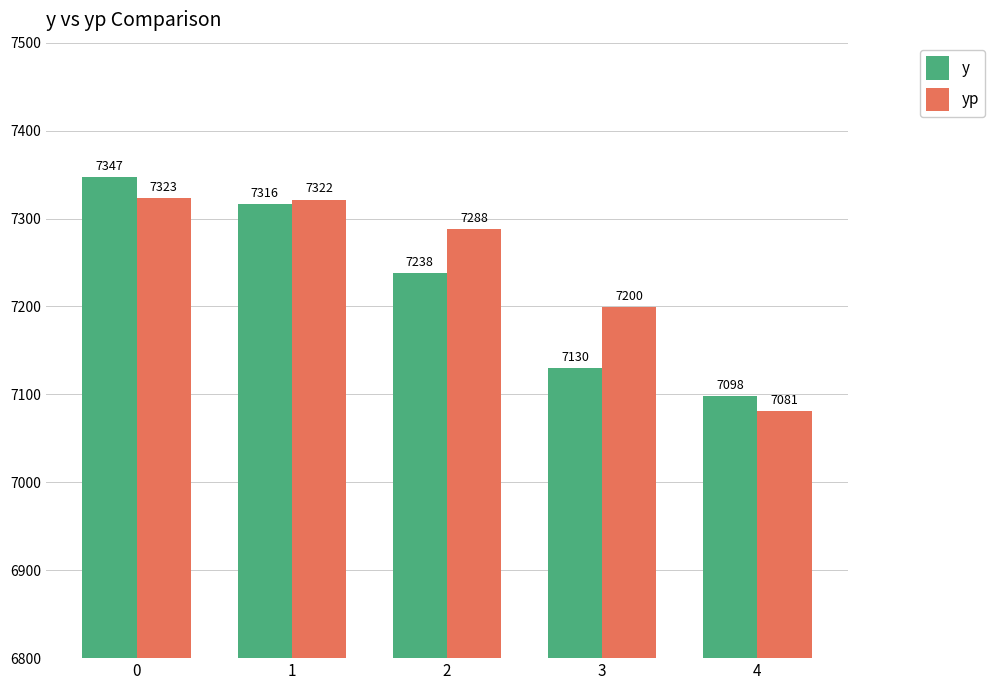

What is the difference between the highest and lowest values at 0?

24.0